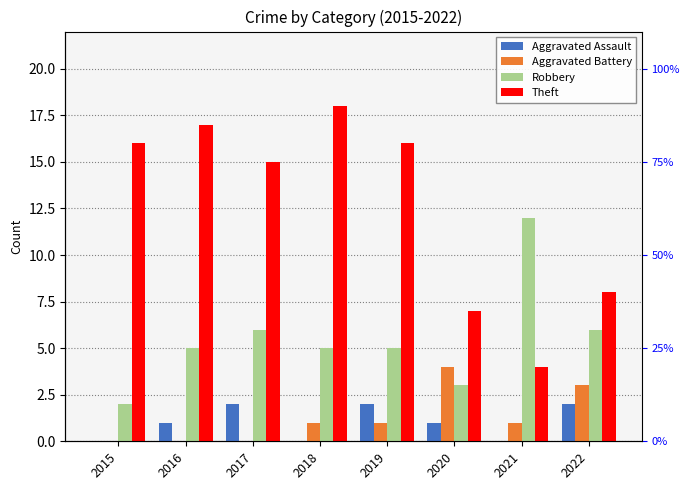

Between 2016 and 2021, which is larger?

2016